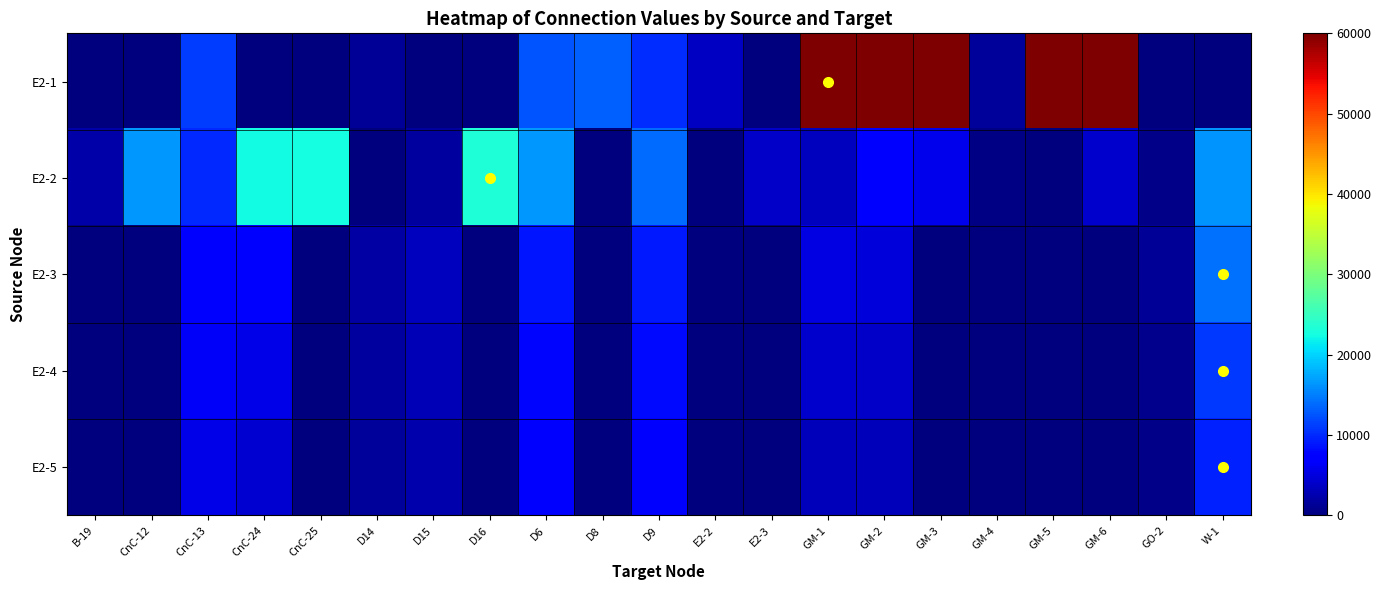

What is the difference between the highest and lowest values at GM-2?

56680